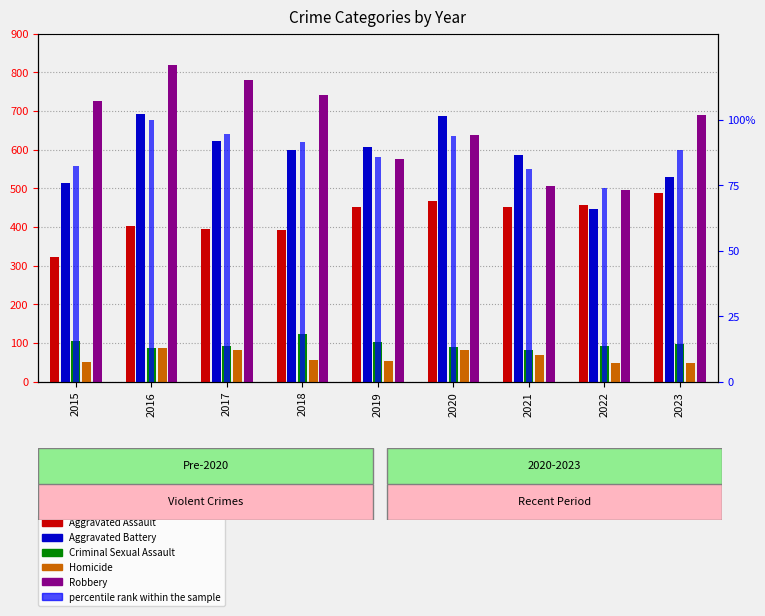

What is the total value across all series at 2022?

1615.9